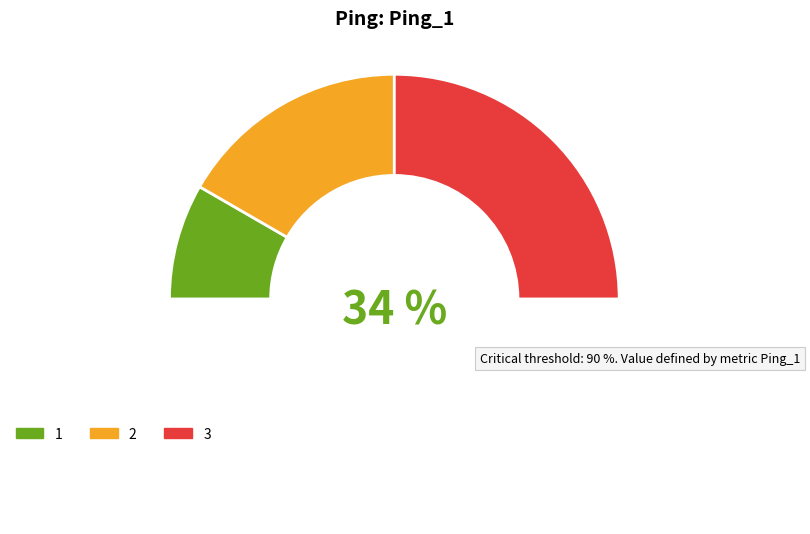

What is the smallest slice in the pie chart?

1